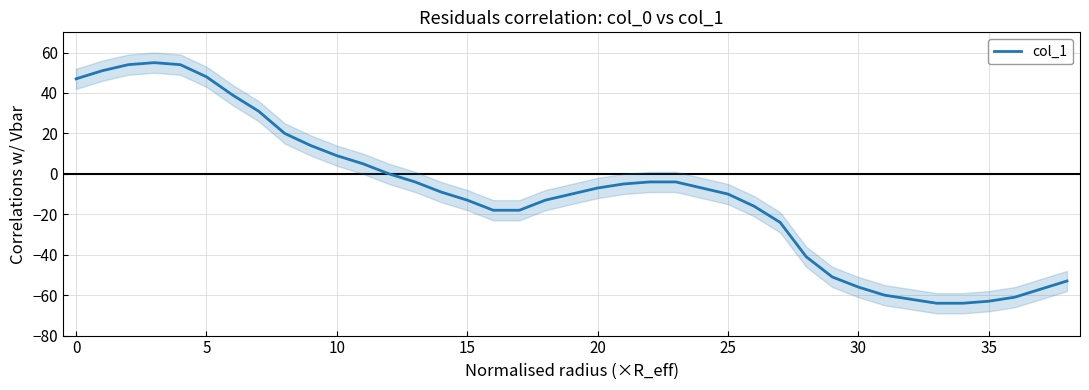

What is the sum of all values?

-367